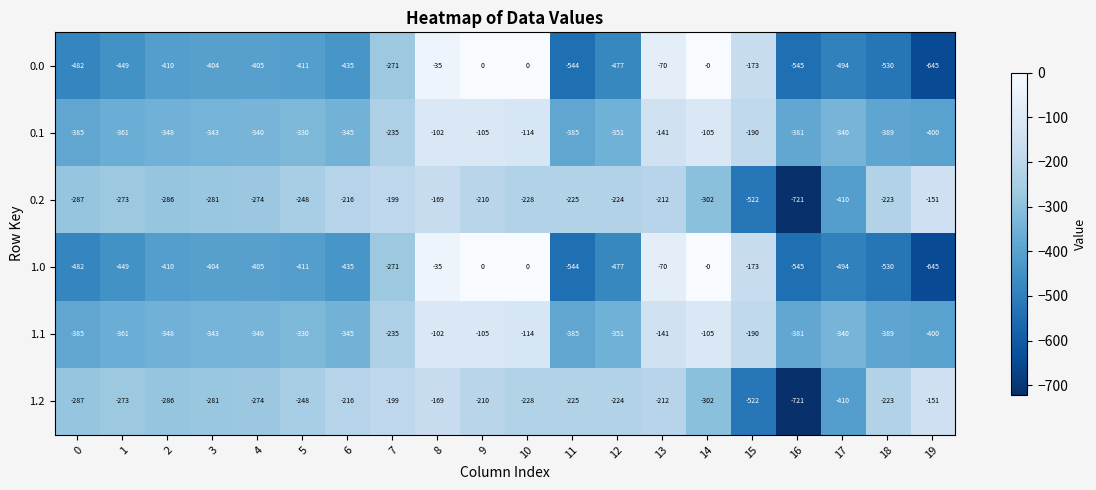

The value of 0.2 at 2 is -286. True or false?

True